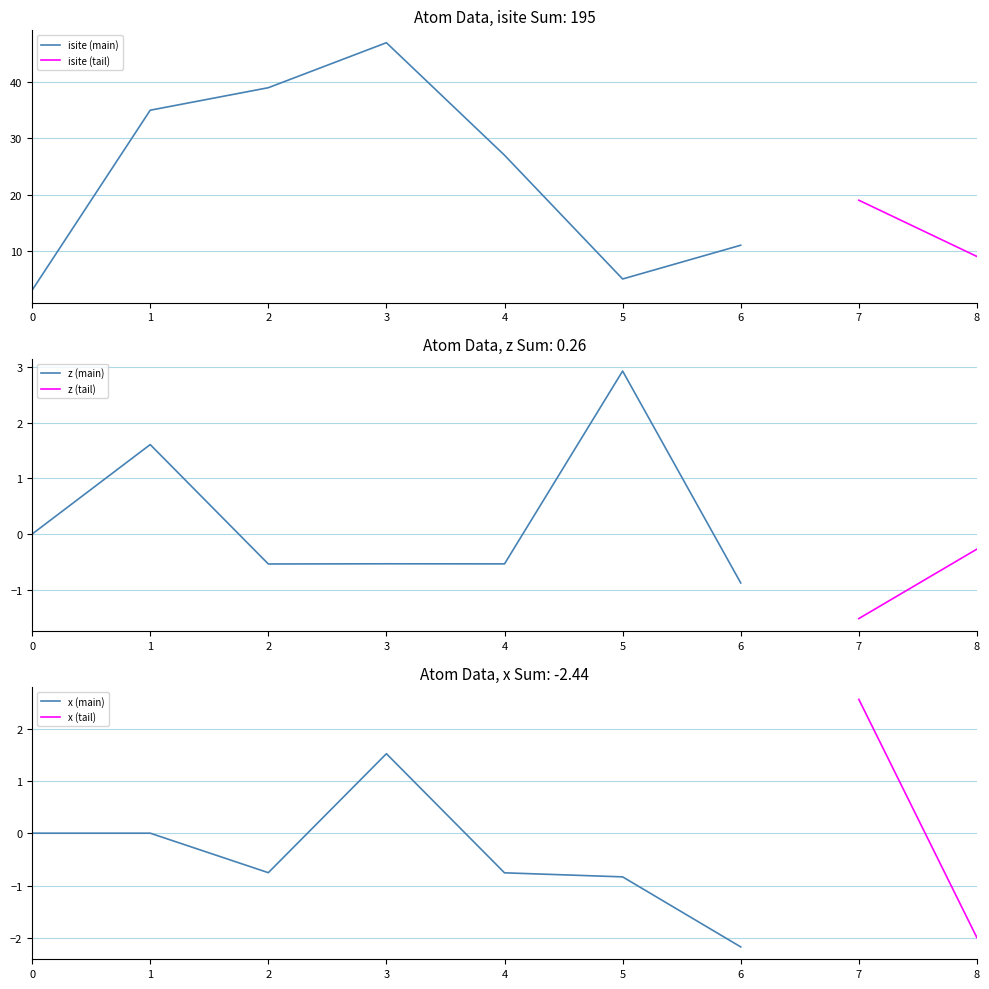

Is it true that isite (main) equals 77 at 3?

False